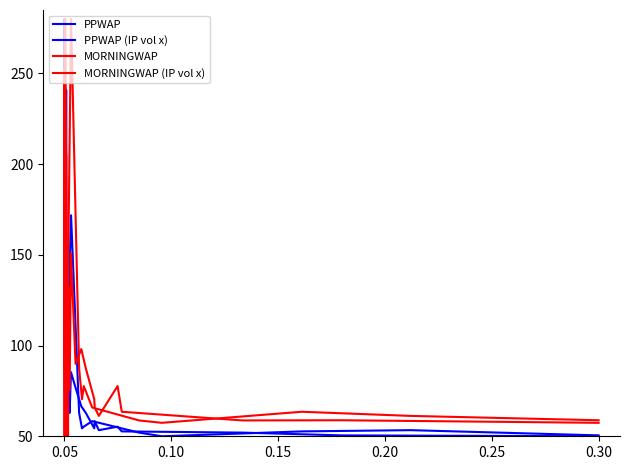

True or false: MORNINGWAP and MORNINGWAP (IP vol x) cross at least once.

True